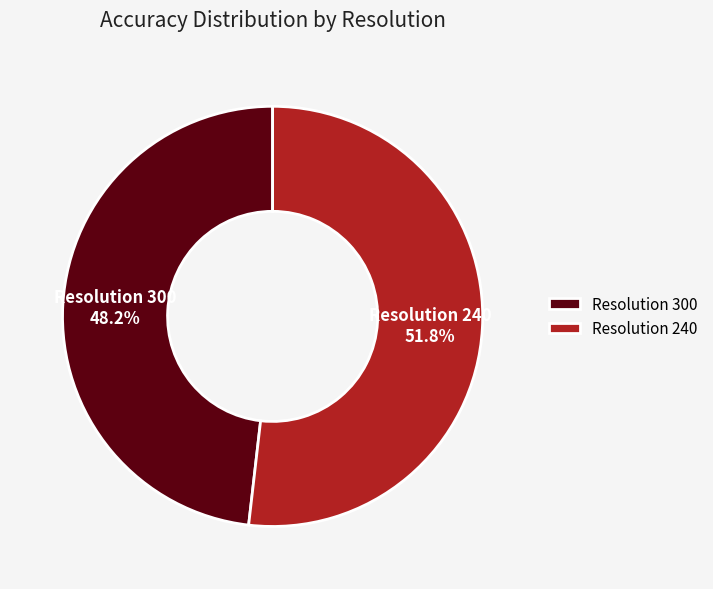

To the nearest percent, what is the average slice percentage?

50%